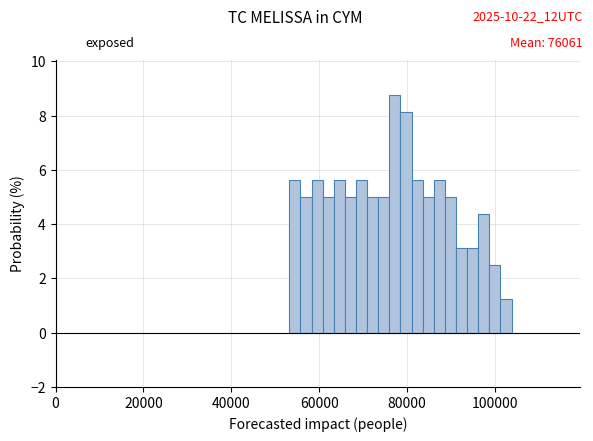

Around what value on the x-axis is the tallest bar? Give the approximate position of its centre, as read against the axis.

78000